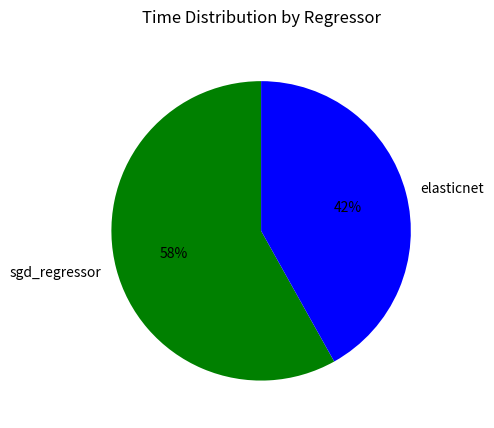

Which has a higher value, sgd_regressor or elasticnet?

sgd_regressor